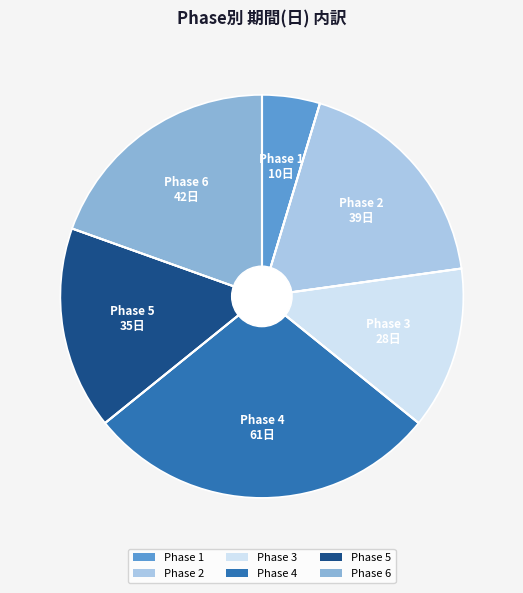

Is there a majority slice in this chart?

No